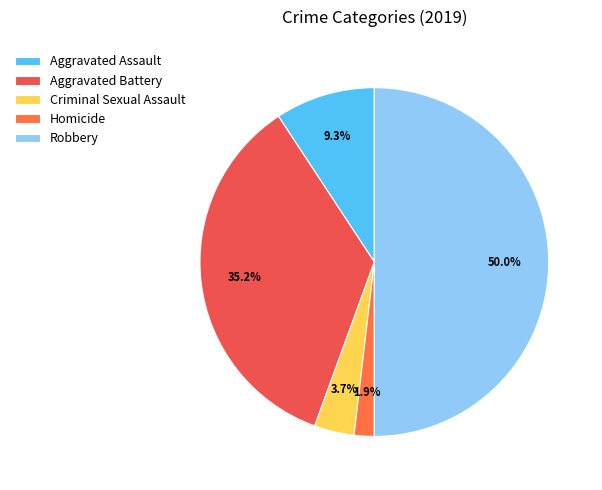

To the nearest percent, what is the difference between the Aggravated Battery and Homicide slice percentages?

33%